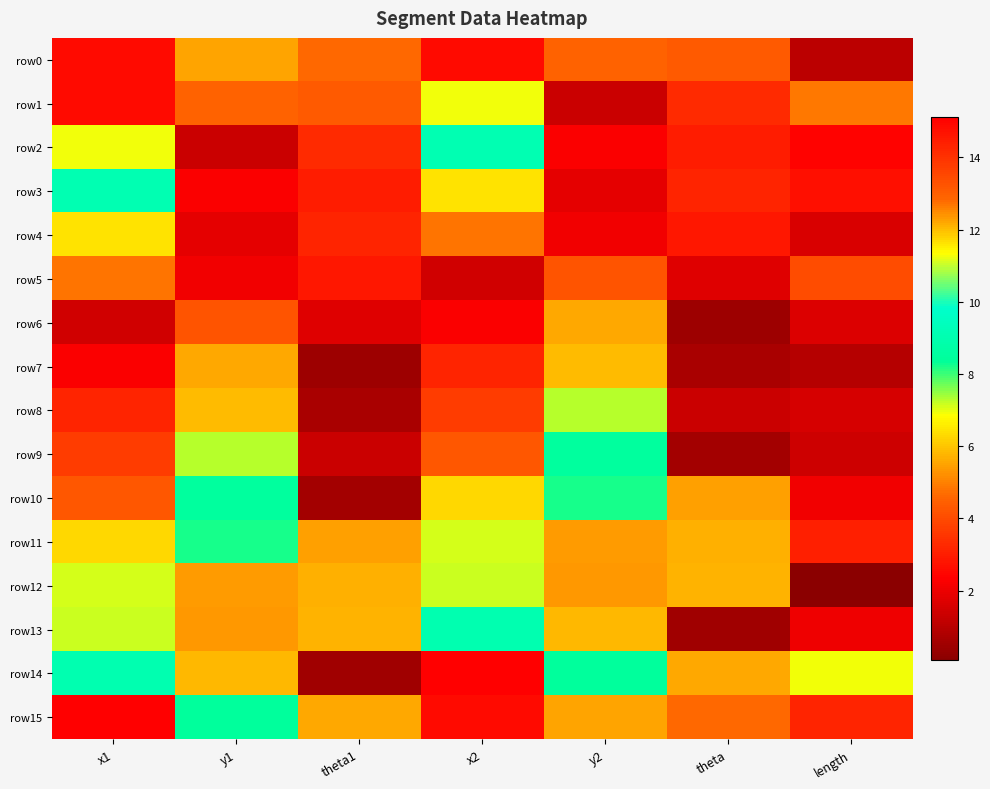

Count the number of categories in the chart.

7